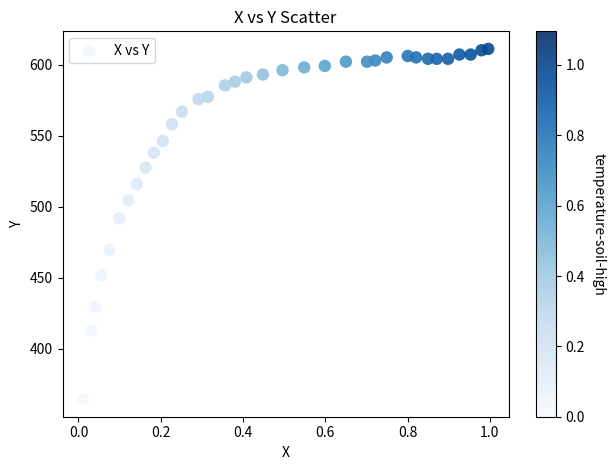

What is the range of Y values (max minus min)?

246.9